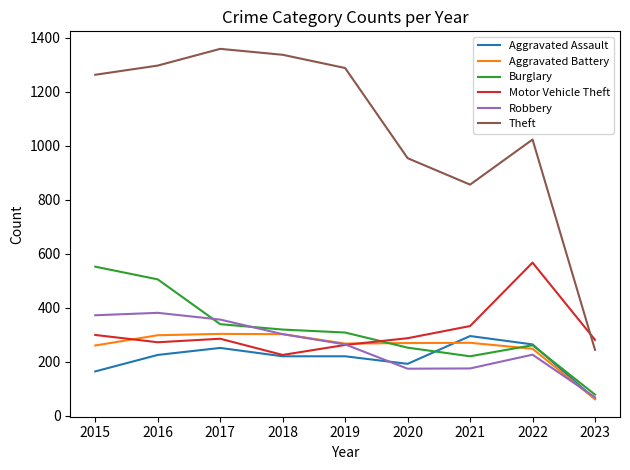

What is the sum of the Robbery values at 2019 and 2020?

438